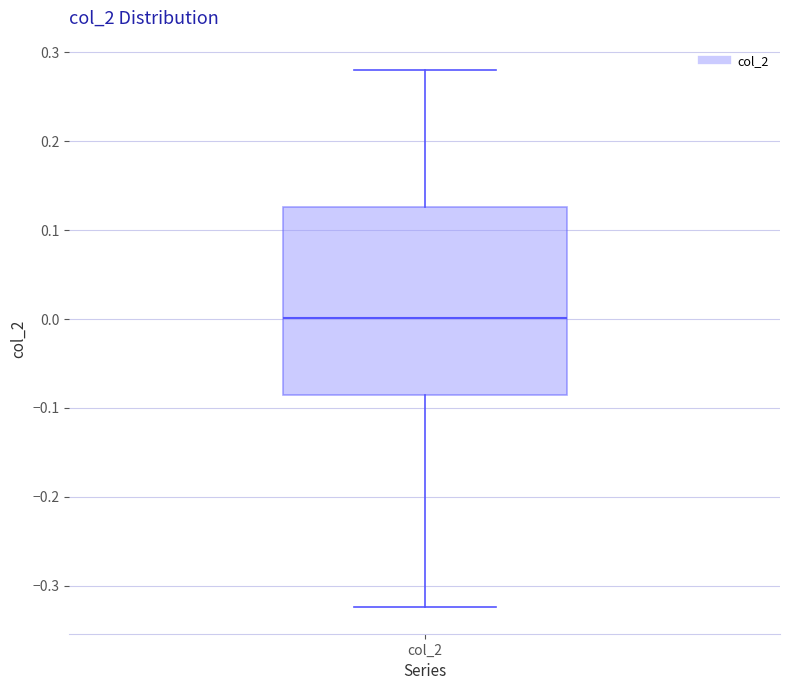

Where is the lower edge of the box for col_2 on the y-axis? The values are not printed on the chart, so give them approximately, as read against the axis.

-0.08